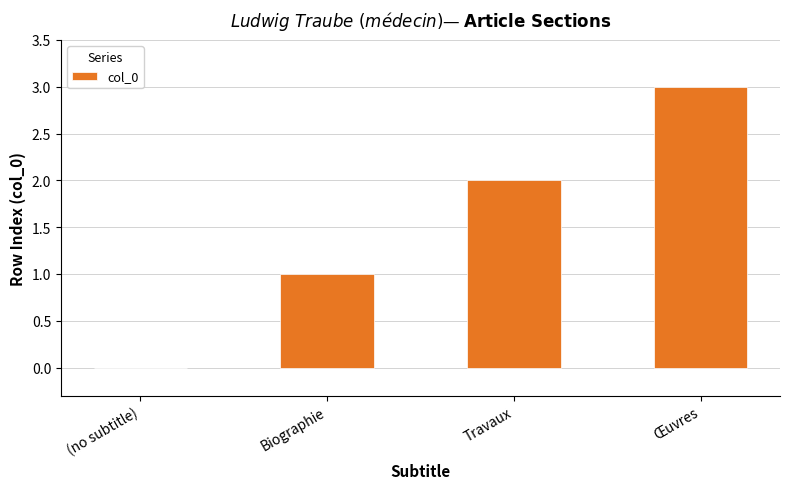

What is the change in value from Biographie to Travaux?

+1